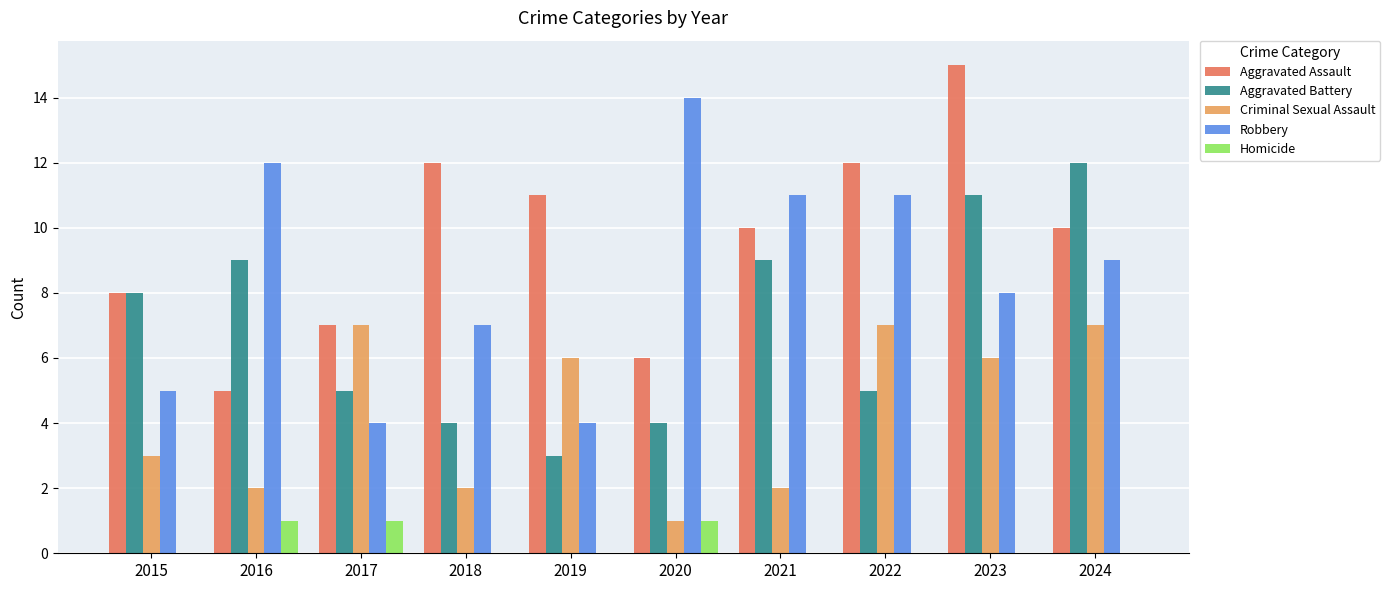

What is the total value across all series at 2015?

24